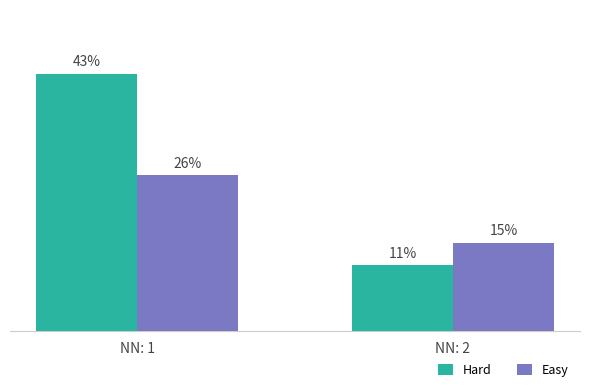

What is the spread (max minus min) of values at NN: 2?

3.8